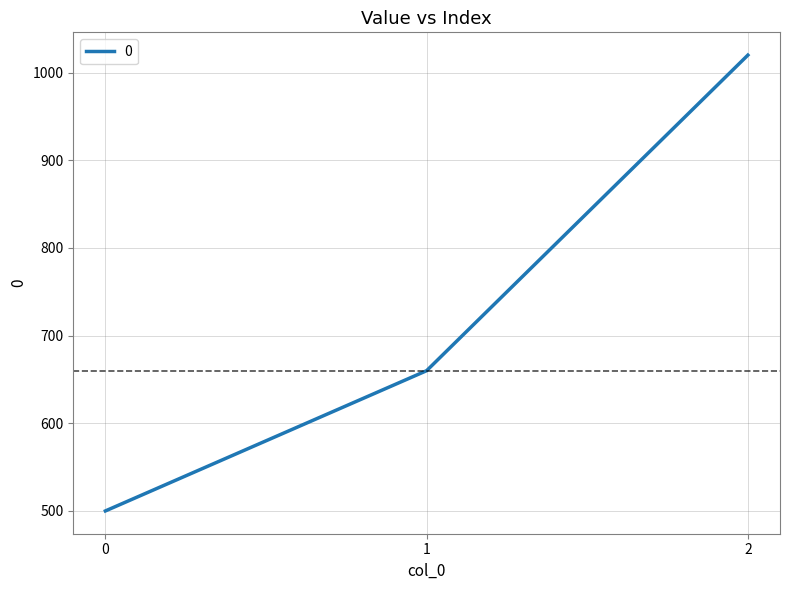

What is the minimum value shown in the chart?

500